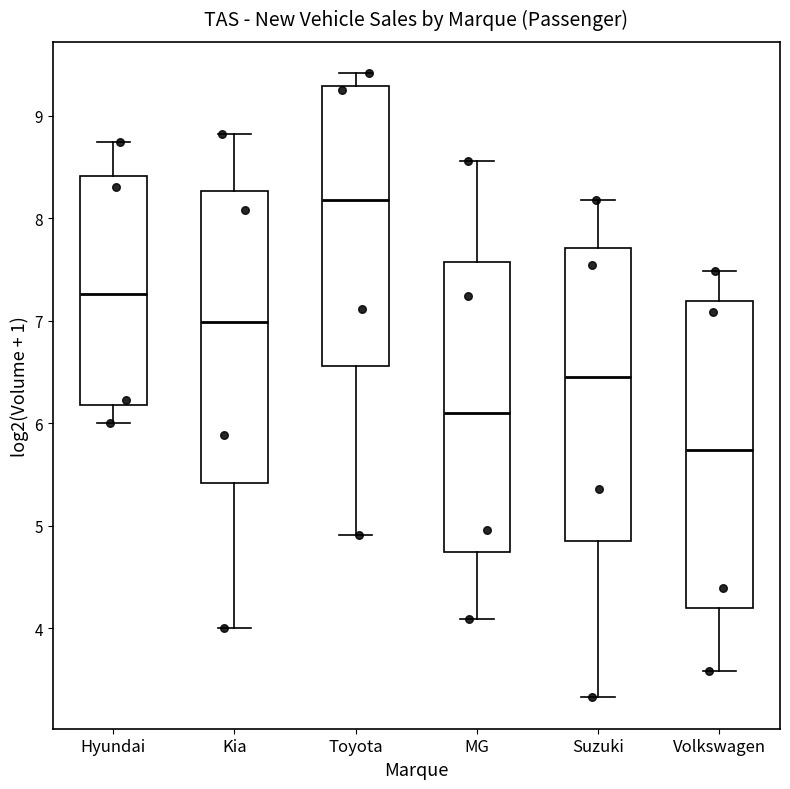

Reading left to right, transcribe this box plot: for each box, give where its median line is, the range the box spans, and where its two whiskers end, as read against the y-axis. The values are not printed on the chart, so give them approximately, as read against the axis.

Hyundai: median 7.3, box 6.2 to 8.4, whiskers 6.0 to 8.7
Kia: median 7.0, box 5.4 to 8.3, whiskers 4.0 to 8.8
Toyota: median 8.2, box 6.6 to 9.3, whiskers 4.9 to 9.4
MG: median 6.1, box 4.7 to 7.6, whiskers 4.1 to 8.6
Suzuki: median 6.5, box 4.8 to 7.7, whiskers 3.3 to 8.2
Volkswagen: median 5.7, box 4.2 to 7.2, whiskers 3.6 to 7.5